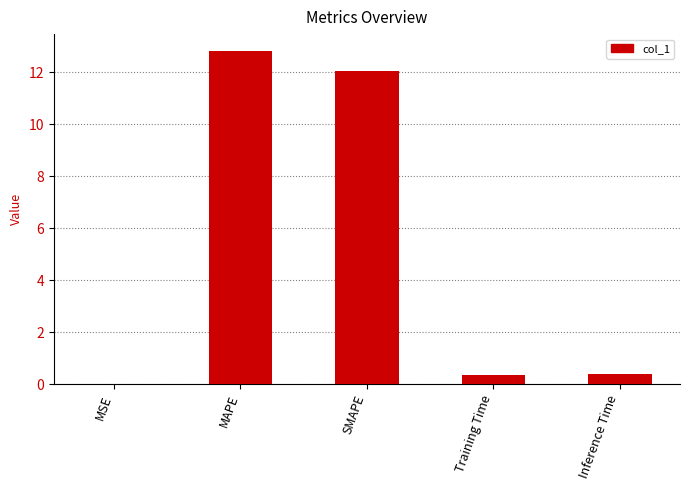

What is the sum of the values at SMAPE and Inference Time?

12.4